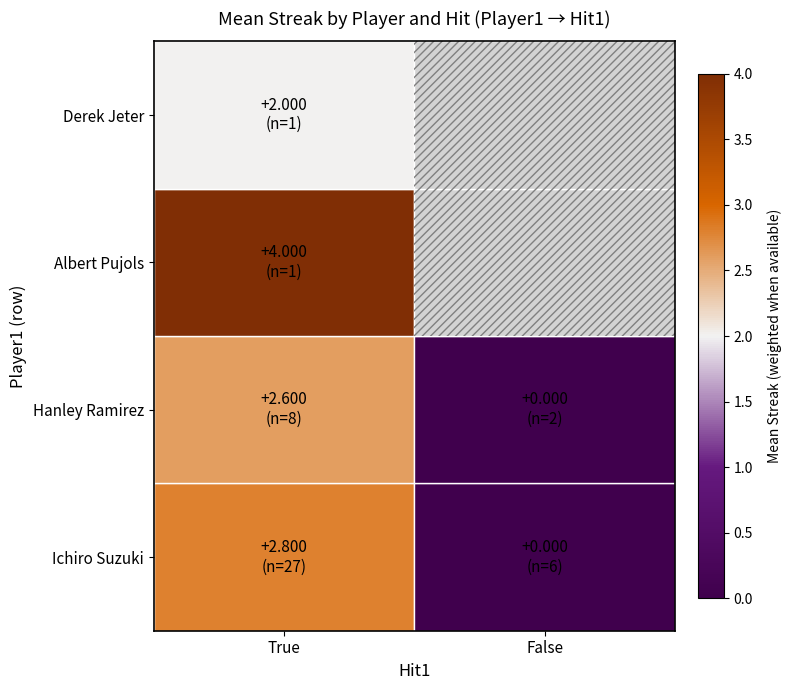

Is it true that Albert Pujols equals 1.9 at True?

False